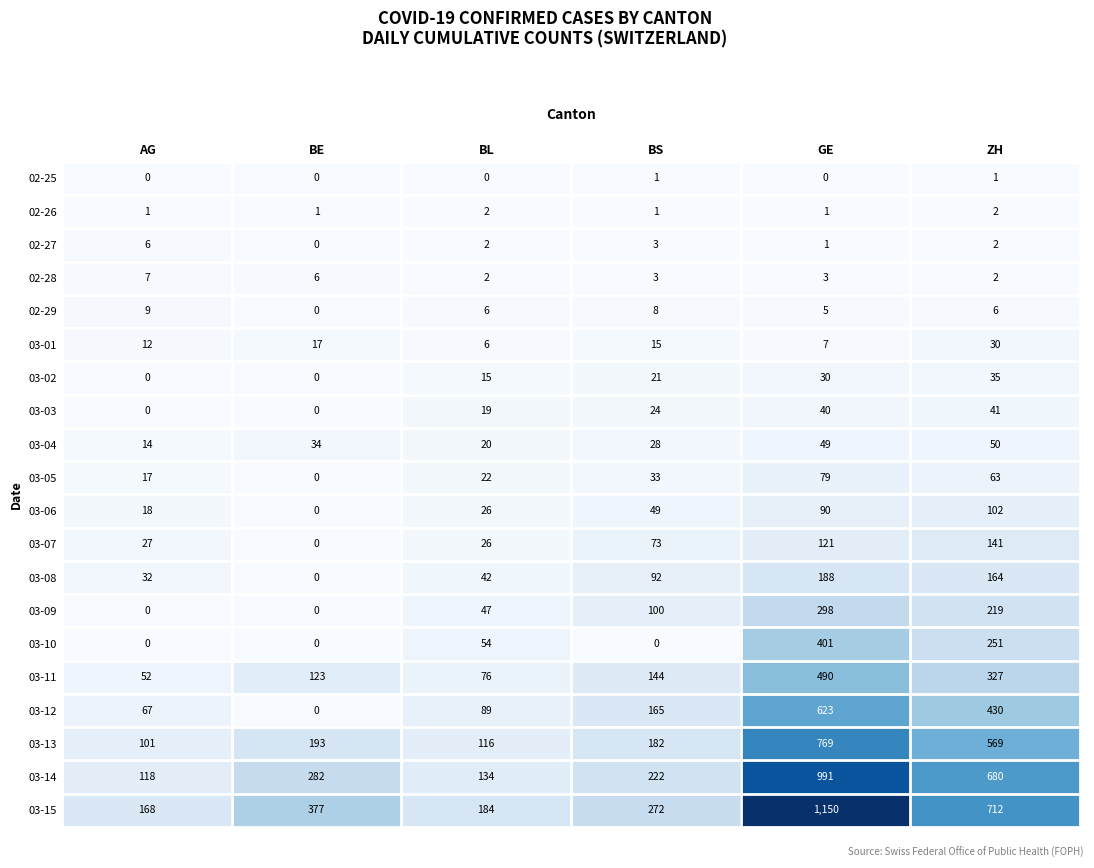

What is the difference between the maximum and minimum values in the 03-06 series?

102